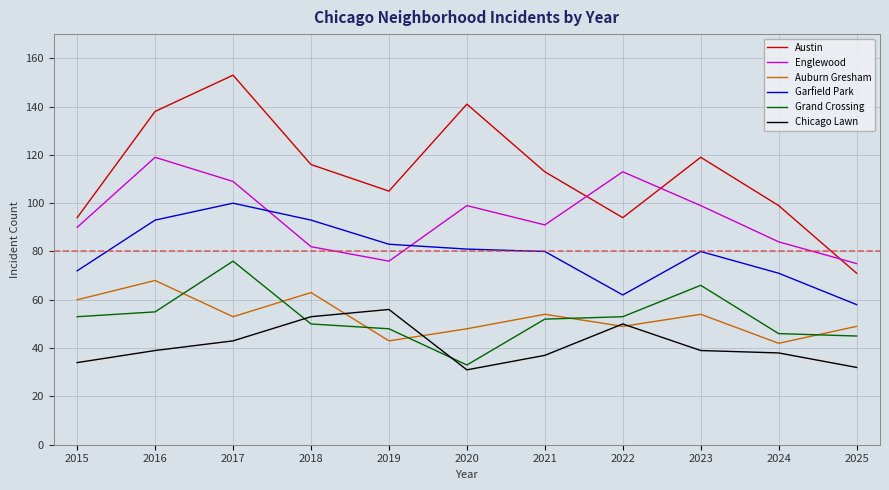

Reading left to right, transcribe all the data shown in this chart.

Austin: 2015=94	2016=138	2017=153	2018=116	2019=105	2020=141	2021=113	2022=94	2023=119	2024=99	2025=71
Englewood: 2015=90	2016=119	2017=109	2018=82	2019=76	2020=99	2021=91	2022=113	2023=99	2024=84	2025=75
Auburn Gresham: 2015=60	2016=68	2017=53	2018=63	2019=43	2020=48	2021=54	2022=49	2023=54	2024=42	2025=49
Garfield Park: 2015=72	2016=93	2017=100	2018=93	2019=83	2020=81	2021=80	2022=62	2023=80	2024=71	2025=58
Grand Crossing: 2015=53	2016=55	2017=76	2018=50	2019=48	2020=33	2021=52	2022=53	2023=66	2024=46	2025=45
Chicago Lawn: 2015=34	2016=39	2017=43	2018=53	2019=56	2020=31	2021=37	2022=50	2023=39	2024=38	2025=32